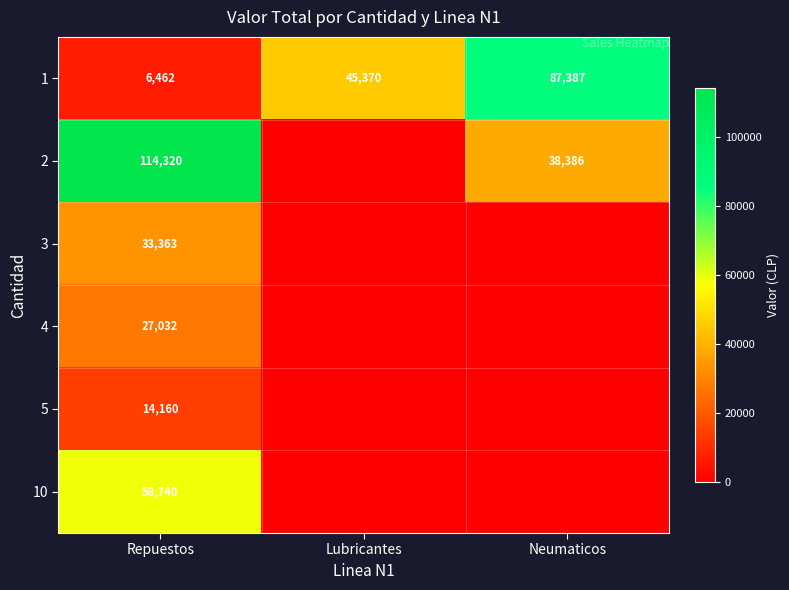

What is the total value across all series at Repuestos?

254077